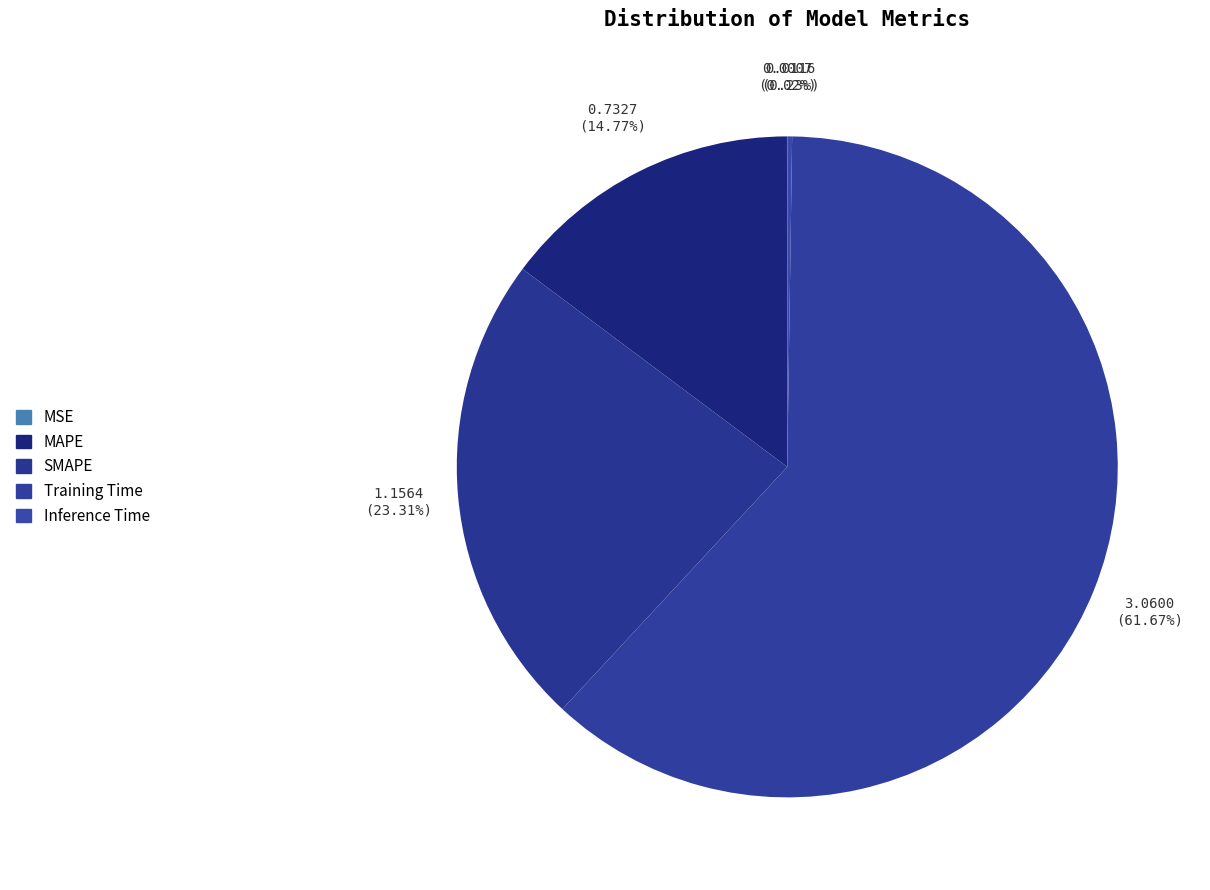

Rank the categories by value from highest to lowest.

Training Time, SMAPE, MAPE, Inference Time, MSE